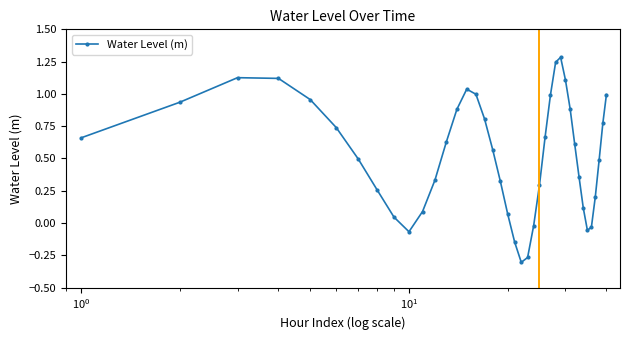

How many points are higher than both their immediate neighbors (excluding endpoints)?

3